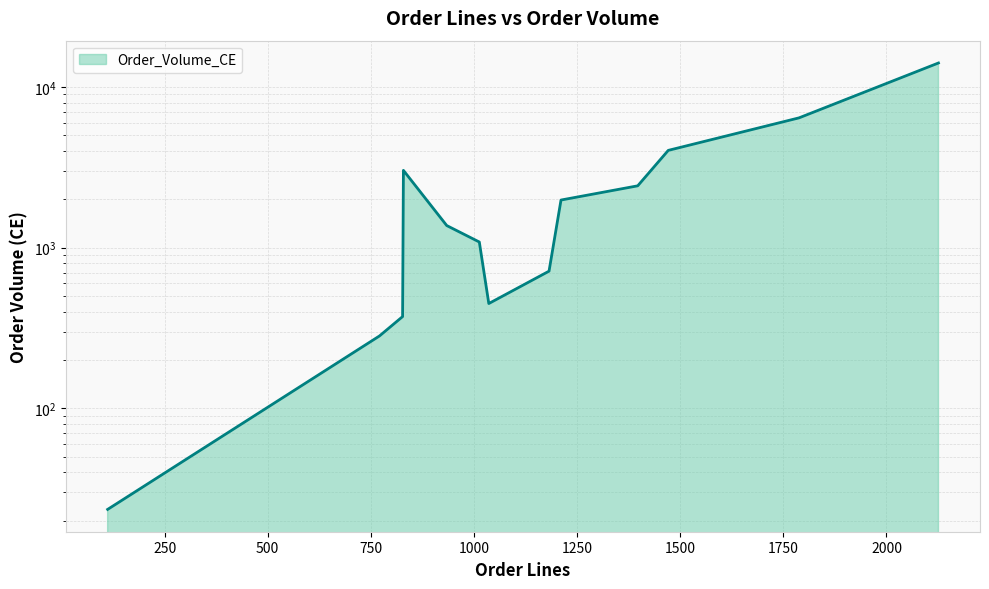

What is the value of the 6th point from the left?

1083.6